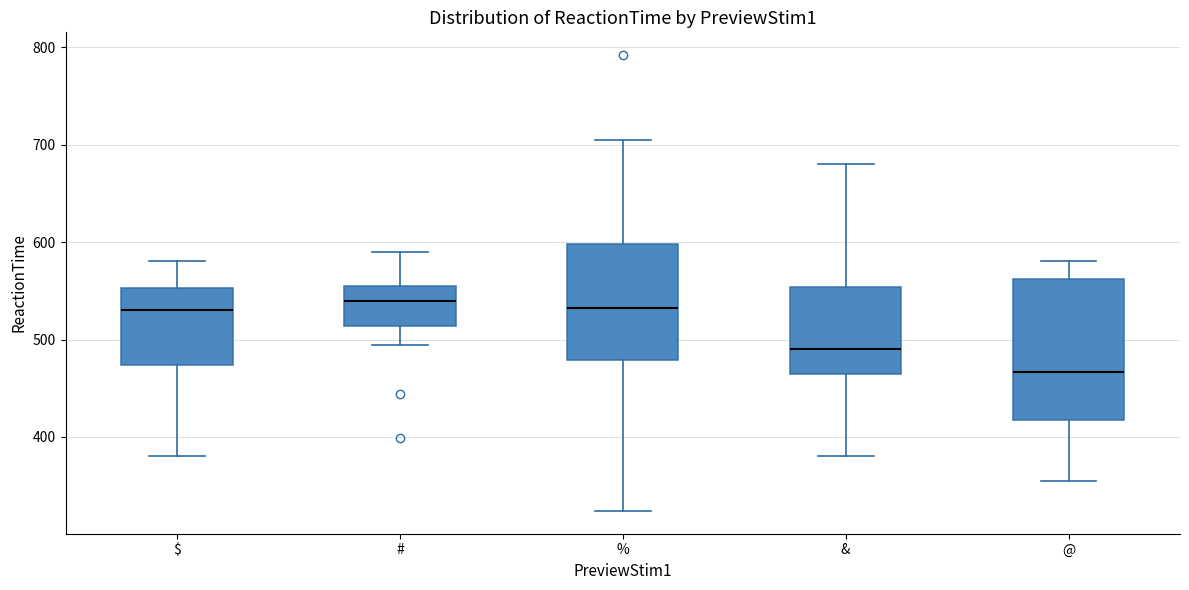

Reading left to right, read every box against the y-axis: the position of its median line, the range the box covers, and the ends of its whiskers. The values are not printed on the chart, so give them approximately, as read against the axis.

$: median 530, box 470 to 550, whiskers 380 to 580
#: median 540, box 510 to 560, whiskers 490 to 590
%: median 530, box 480 to 600, whiskers 320 to 710
&: median 490, box 470 to 550, whiskers 380 to 680
@: median 470, box 420 to 560, whiskers 360 to 580